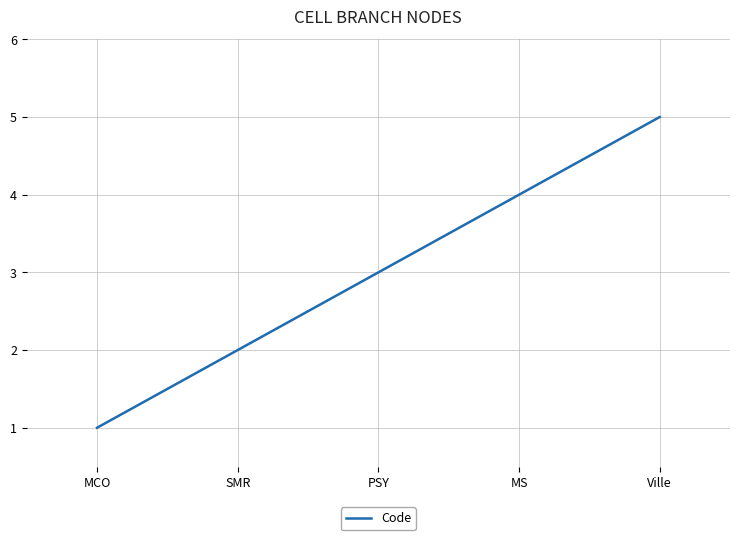

Rank the categories by value from lowest to highest.

MCO, SMR, PSY, MS, Ville